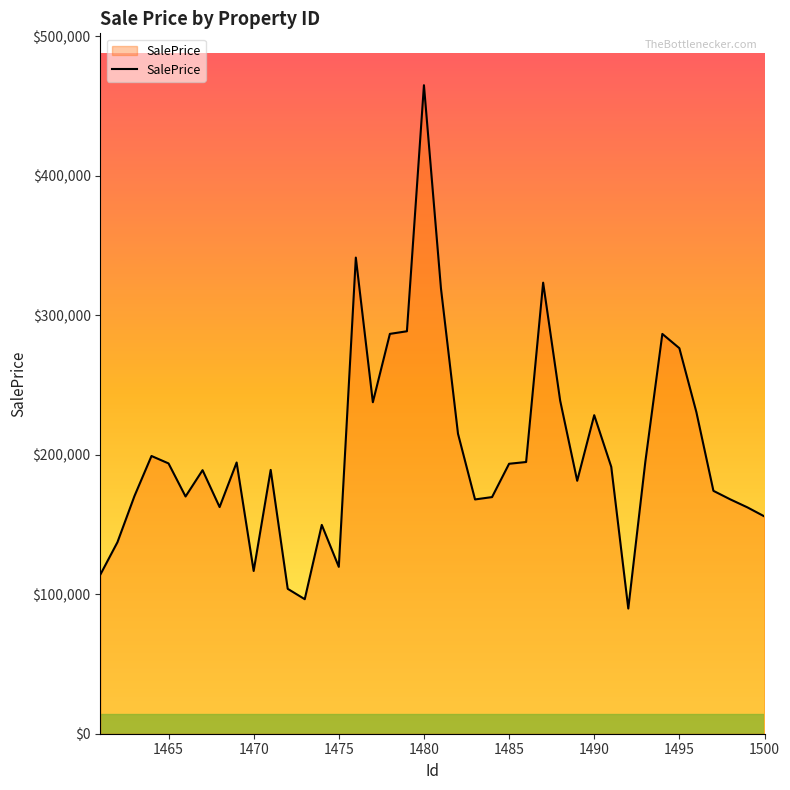

What is the smallest value displayed?

89729.5